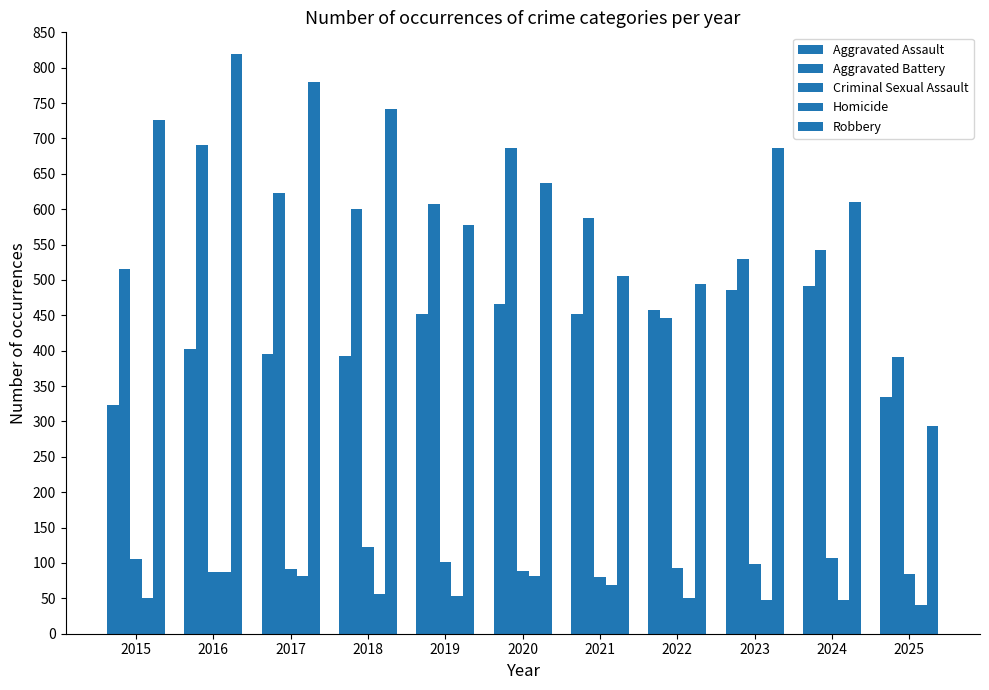

Which series changed the most between 2022 and 2024?

Robbery